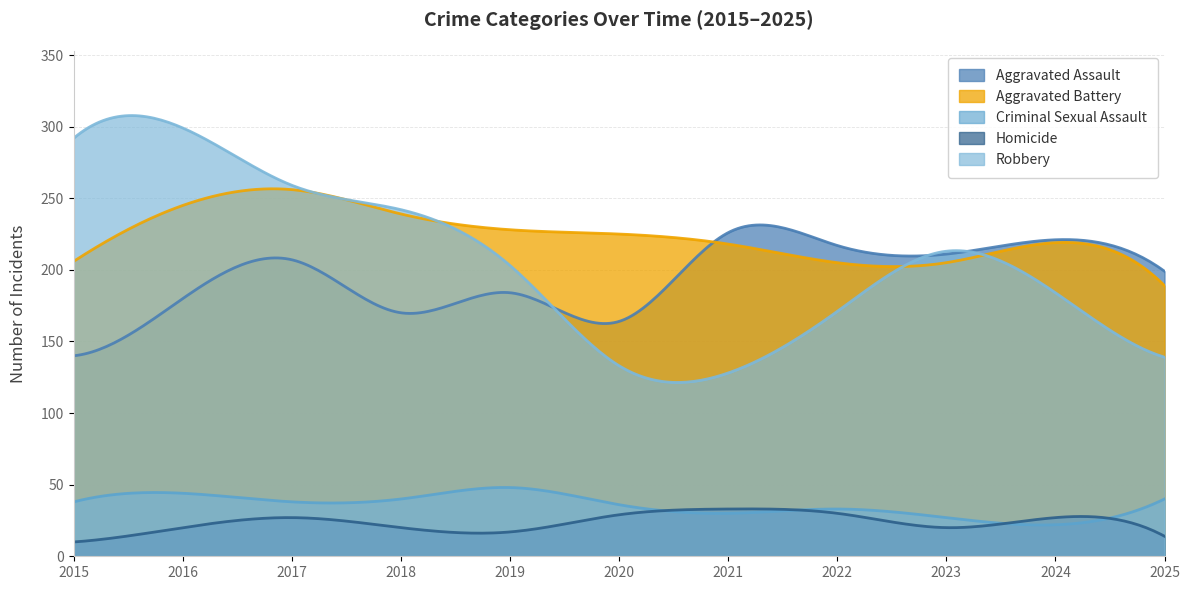

At which label does Aggravated Battery first exceed 219?

2016